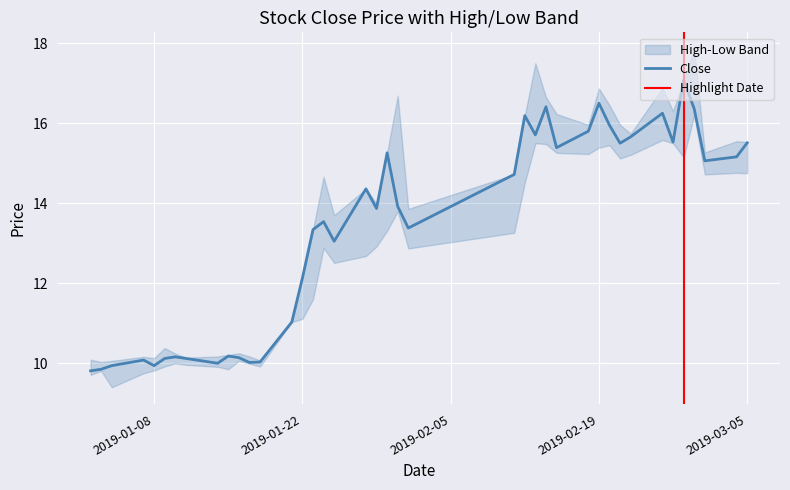

What is the difference between the values at 20190115 and 20190222?

5.5